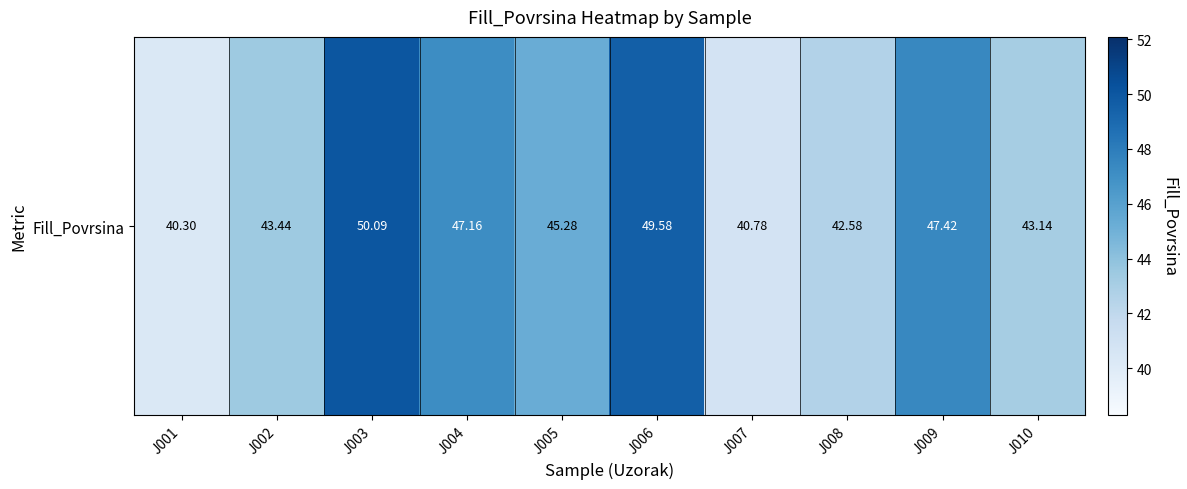

The value at J001 is 24.4. True or false?

False